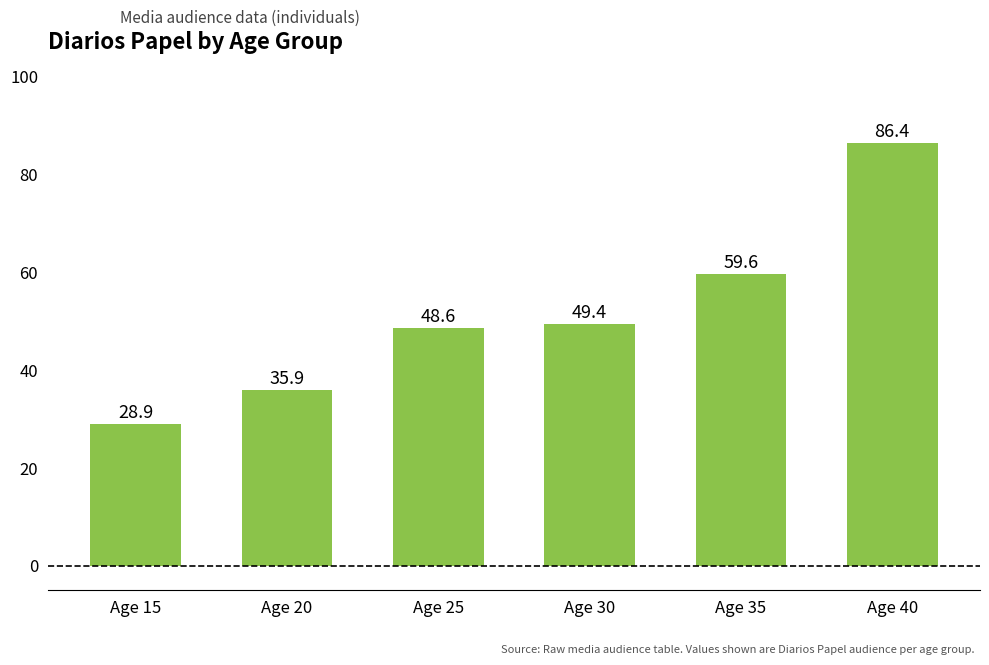

What is the value of the 3rd bar from the left?

48.6